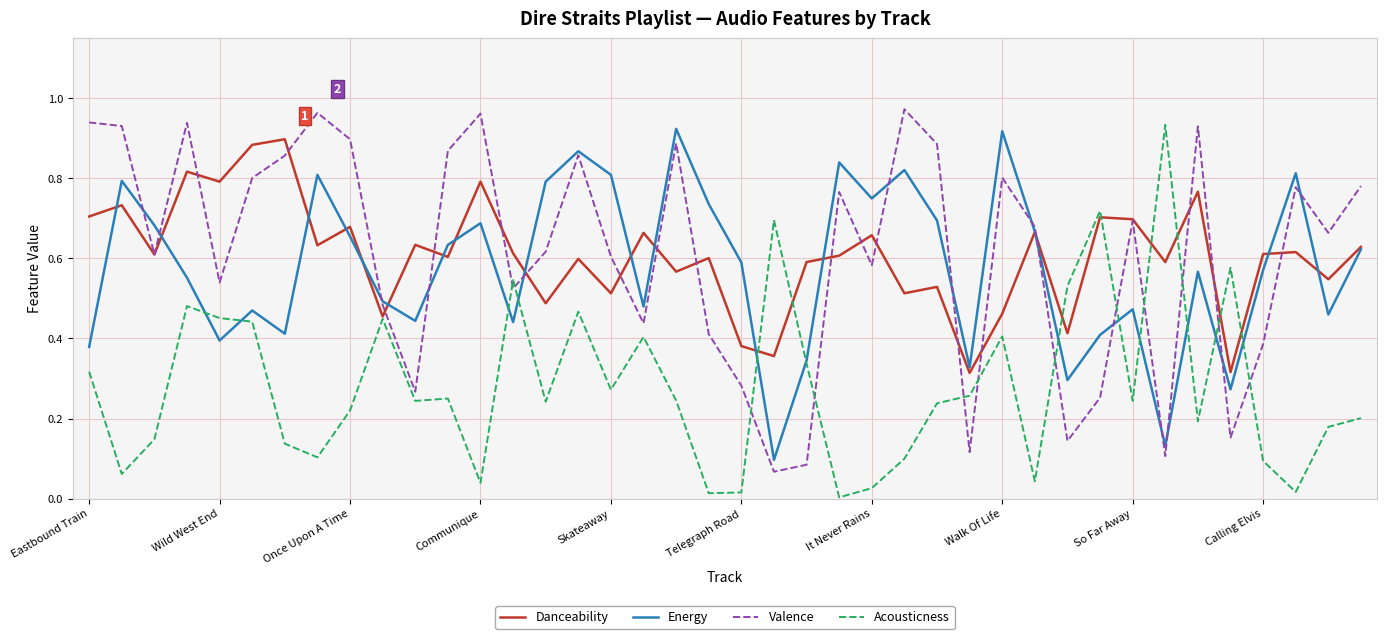

True or false: Acousticness and Valence cross at least once.

True